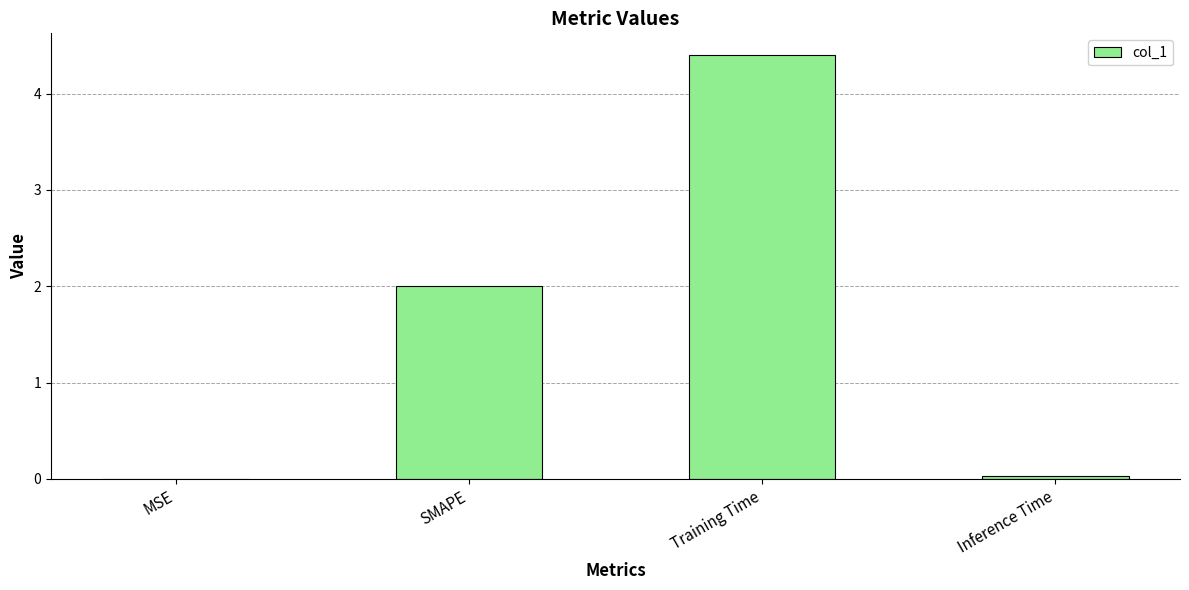

Between SMAPE and Inference Time, which is larger?

SMAPE